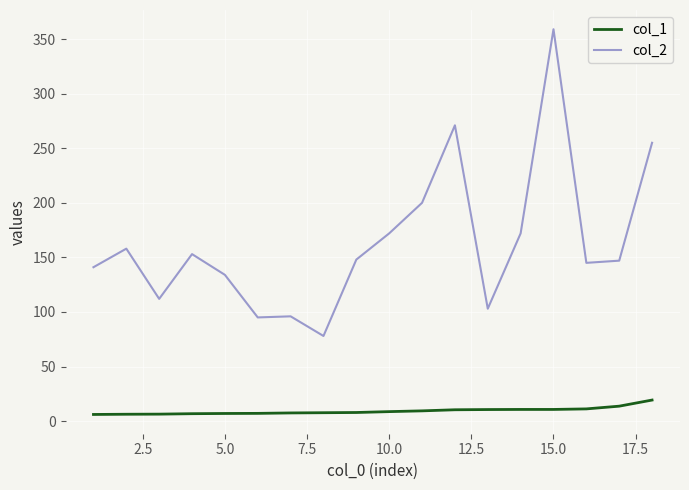

How many lines are shown in the chart?

2